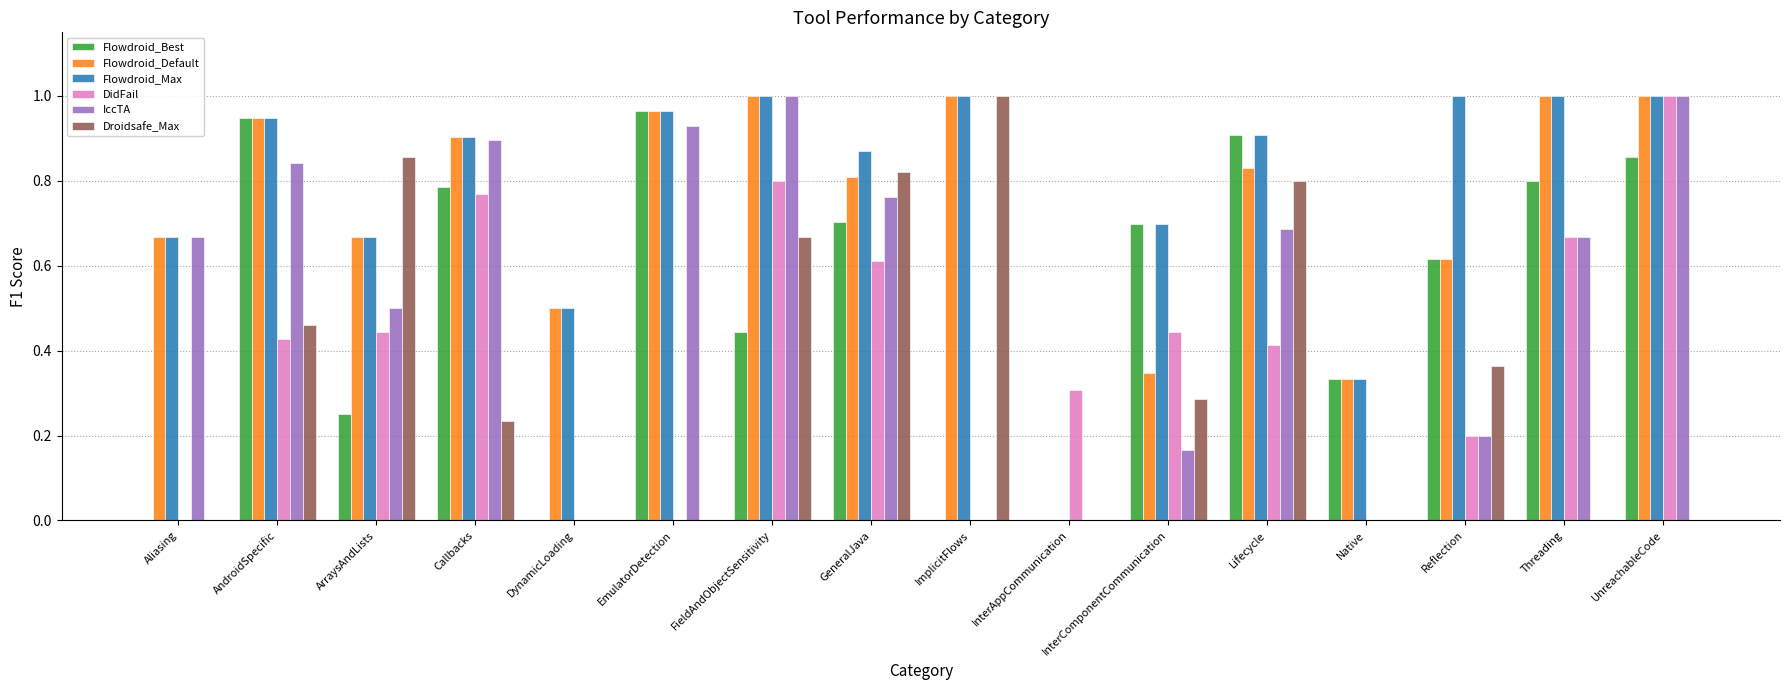

Count the Droidsafe_Max values in the range 0 to 1.

16